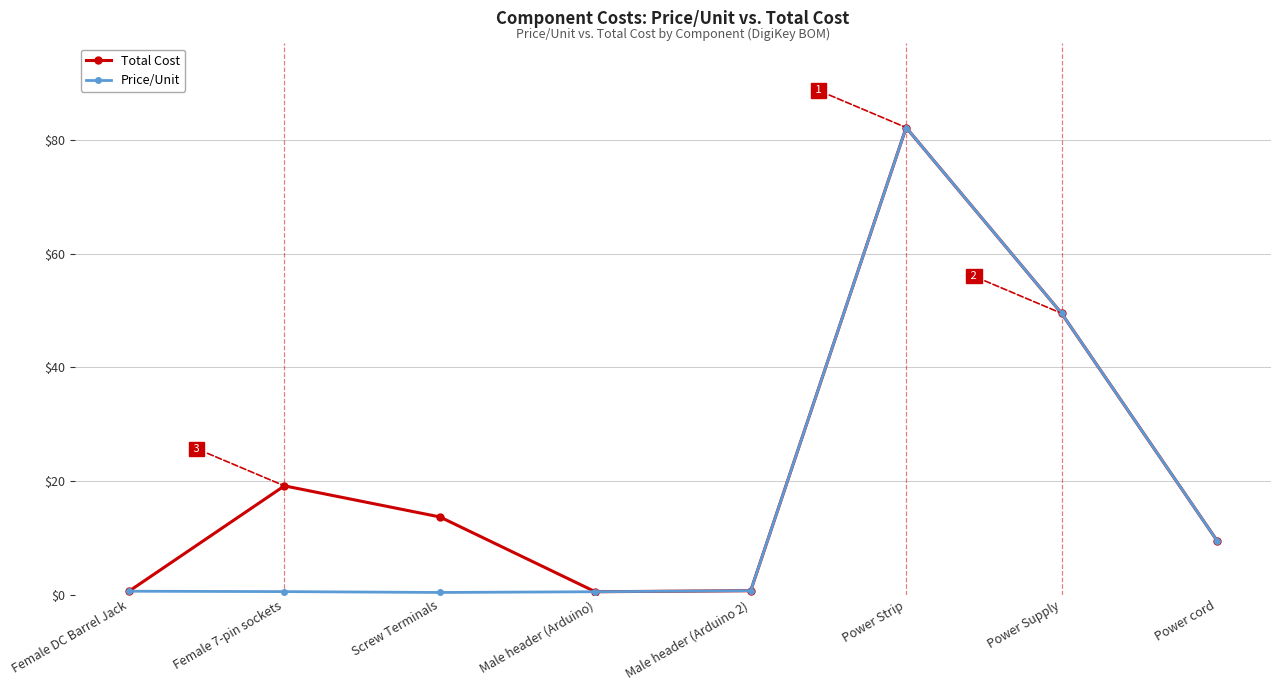

What is the greatest value displayed?

82.2